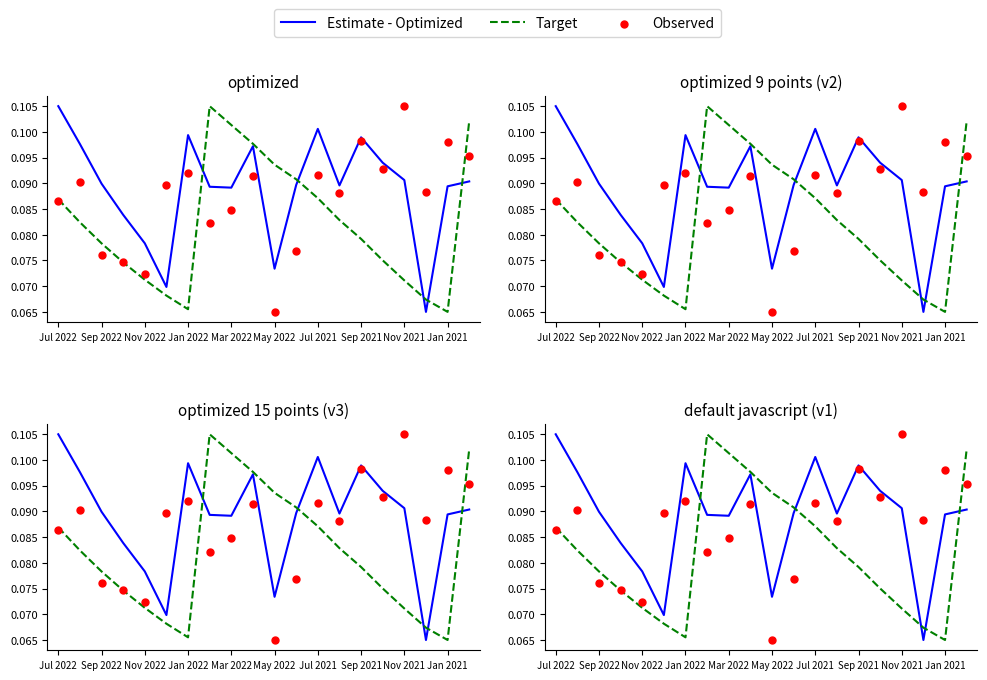

Which series contains the highest Y value?

Estimate - Optimized